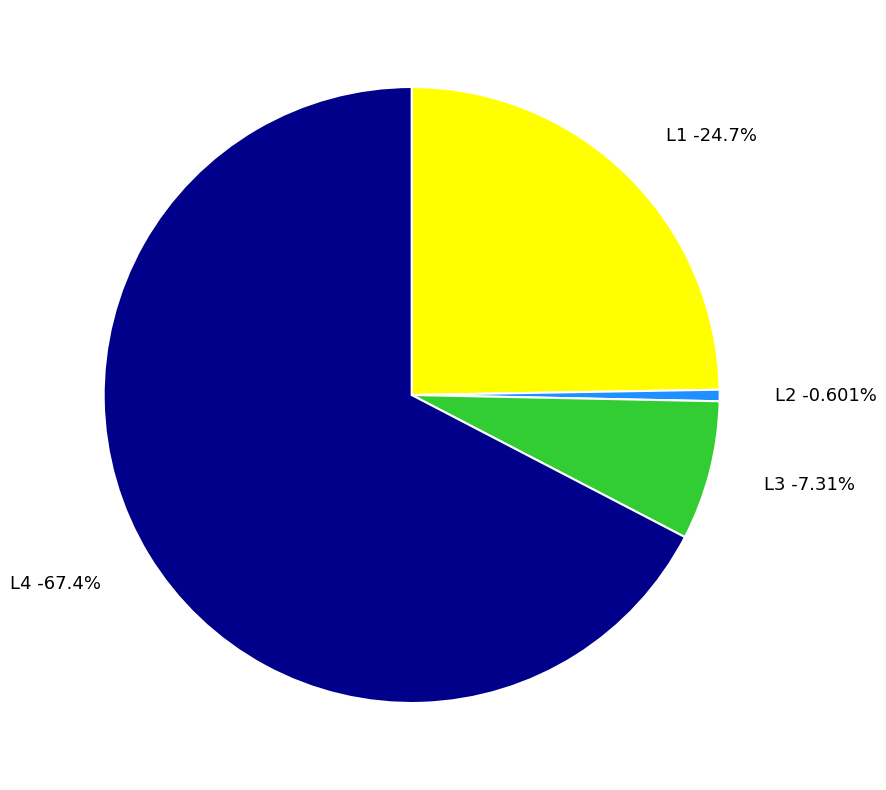

To the nearest percent, what is the difference between the largest and smallest slice percentages?

67%